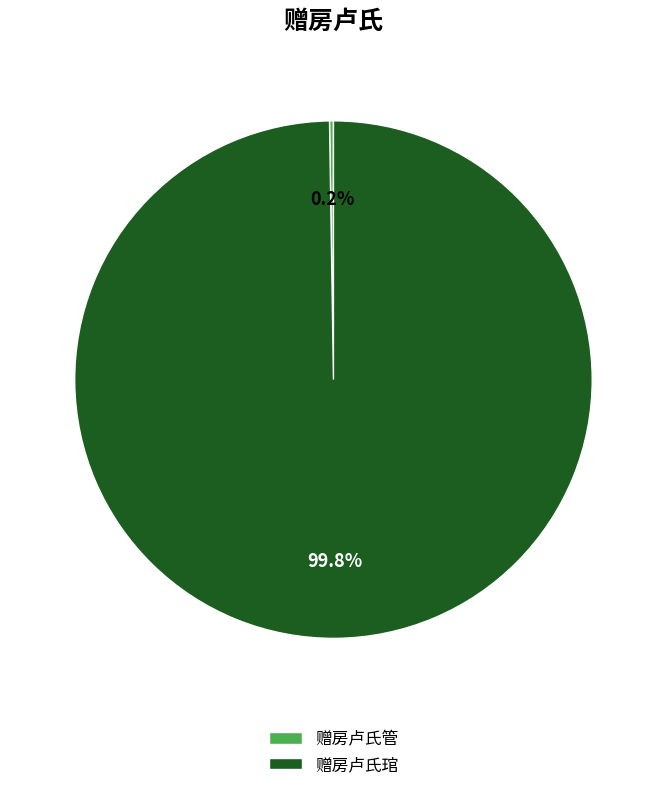

Which category accounts for the majority?

赠房卢氏琯